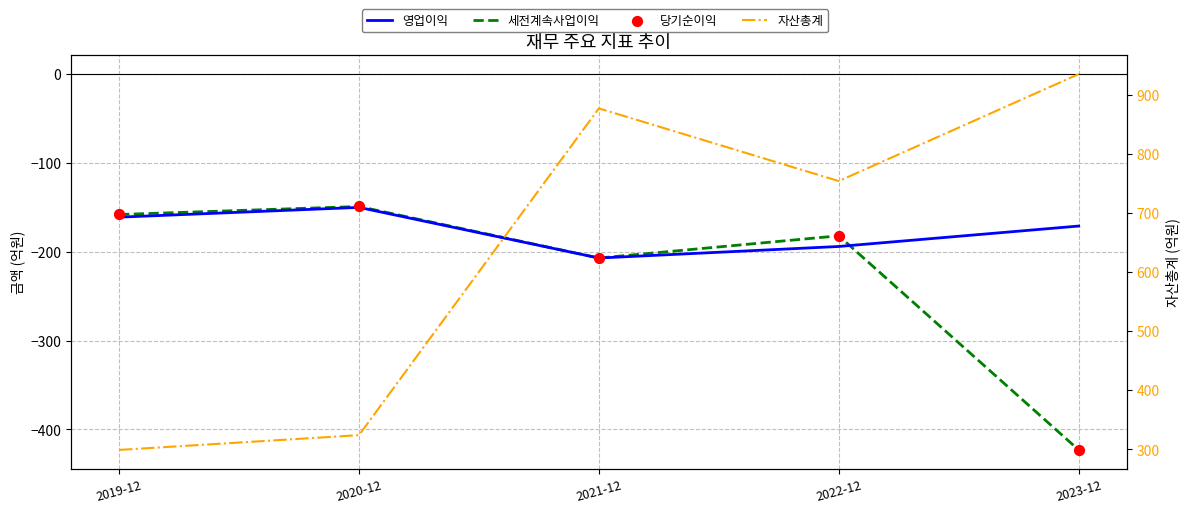

What are all the series names shown in the legend?

영업이익, 세전계속사업이익, 당기순이익, 자산총계